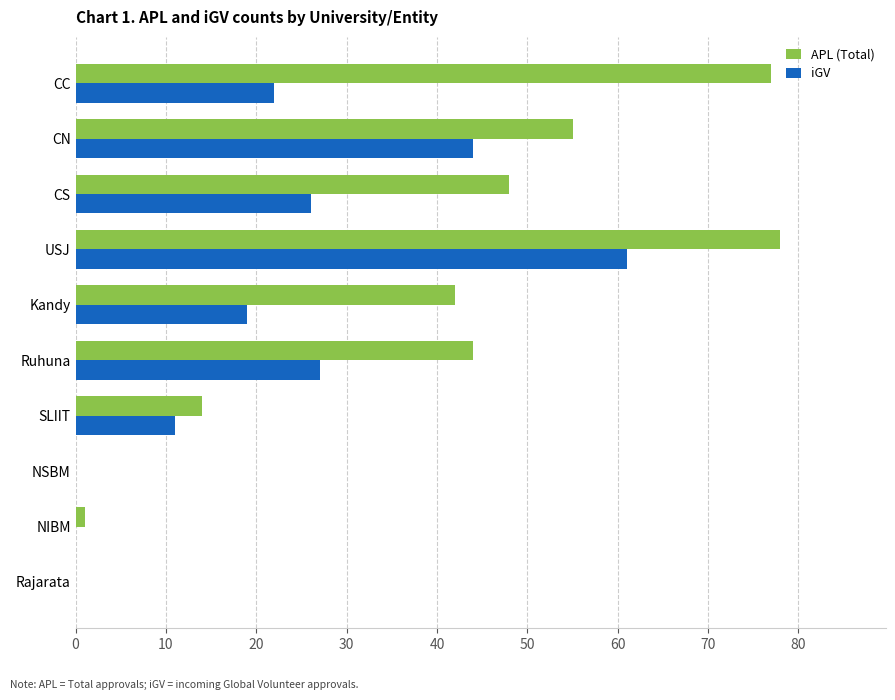

The value of APL (Total) at USJ is 78. True or false?

True